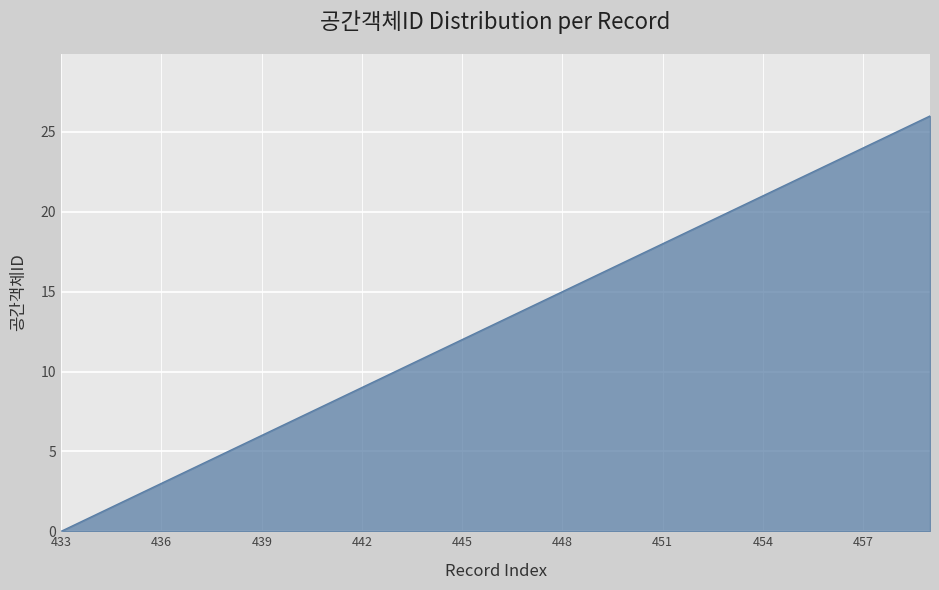

What is the maximum value shown in the chart?

26